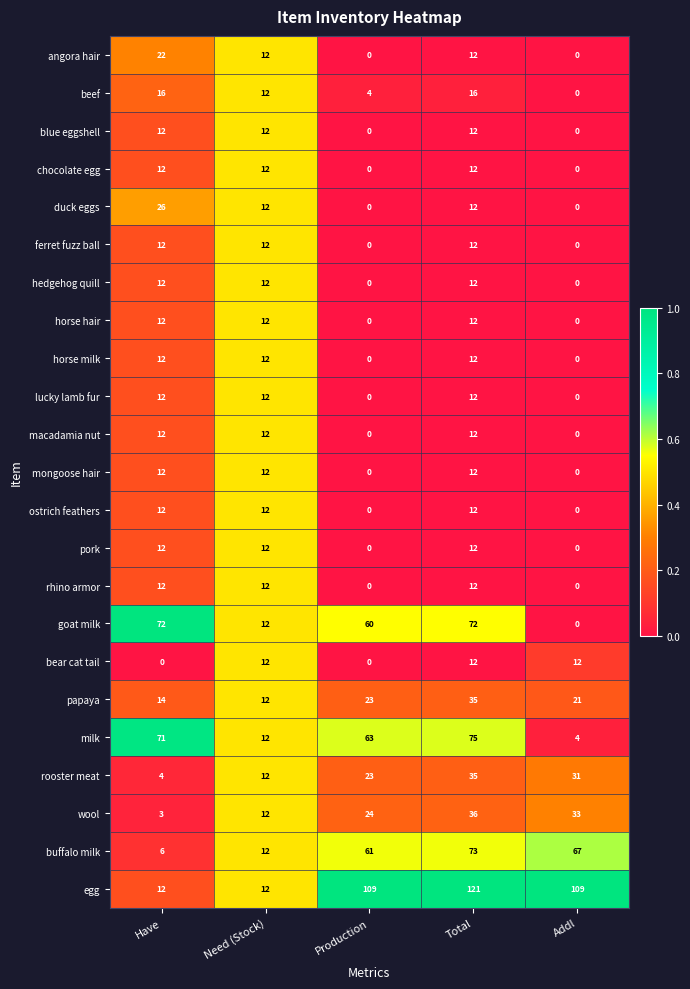

True or false: lucky lamb fur has a value of 0 at Production.

True